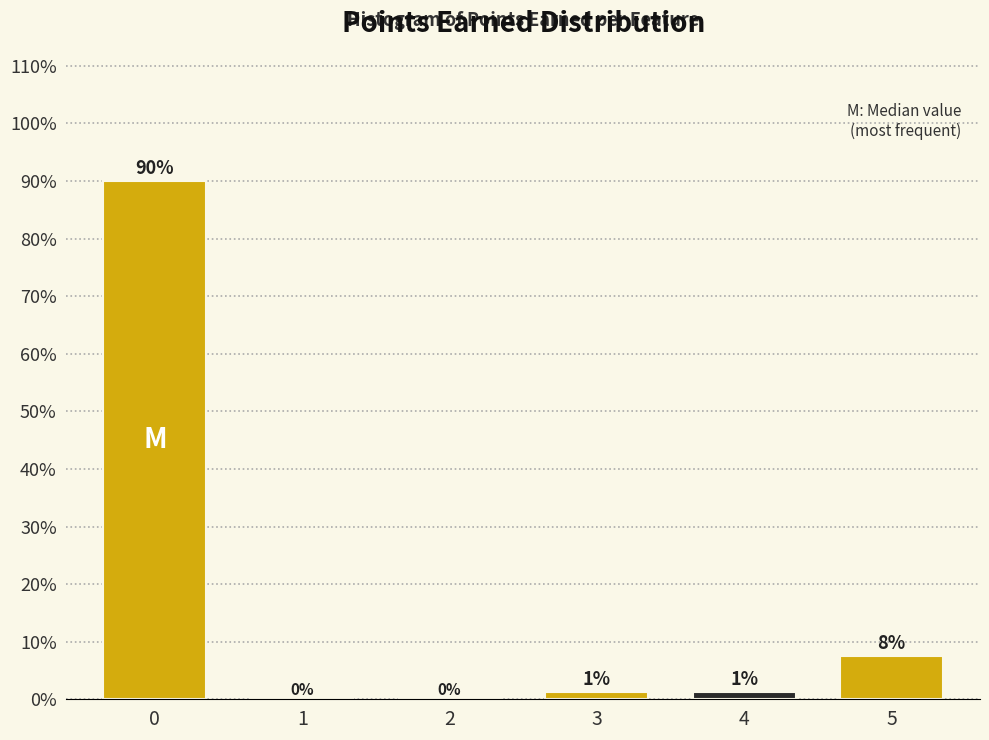

Is it true that the value at 0 is 90.0?

True